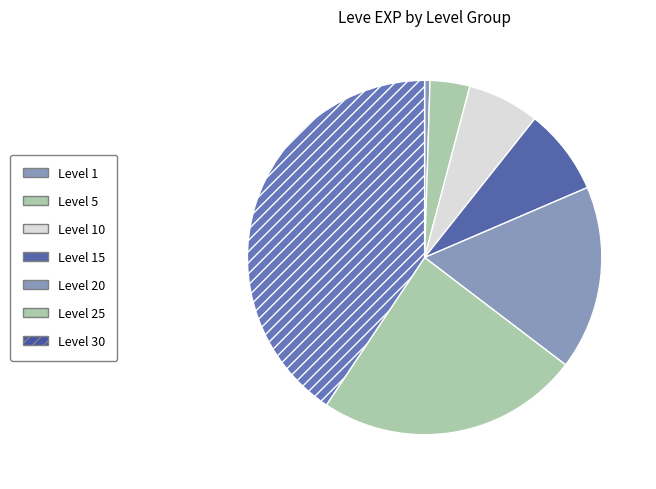

True or false: Level 15 accounts for 8% of the total.

True